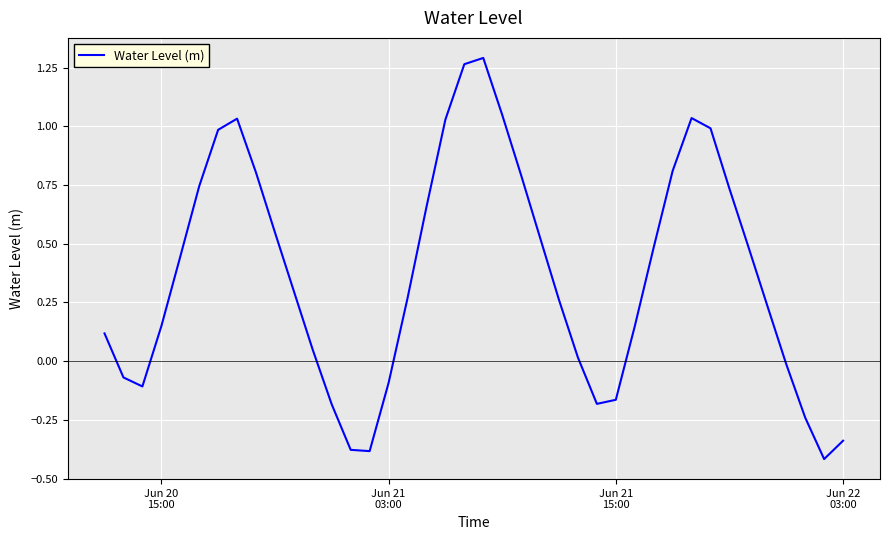

What is the difference between the maximum and minimum values?

1.7